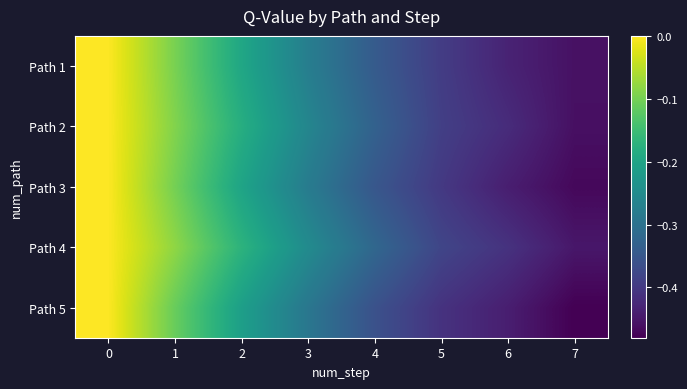

Which has a higher value, 3 or 7?

3